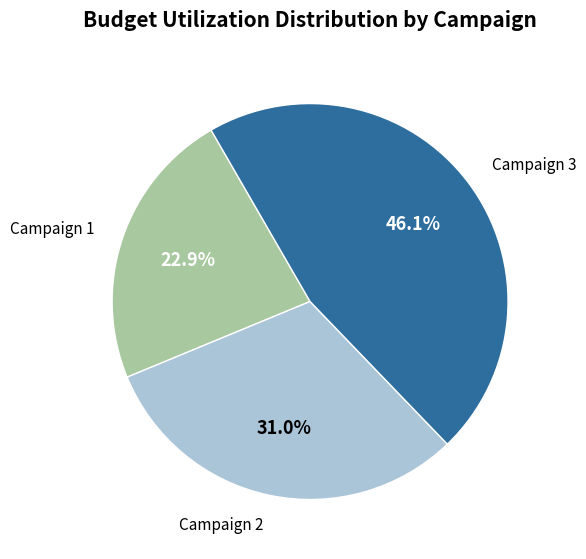

Is there a majority slice in this chart?

No